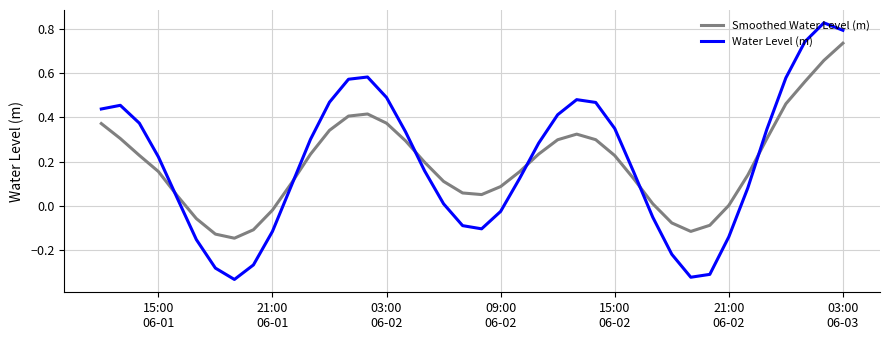

Does the chart have visible grid lines?

Yes